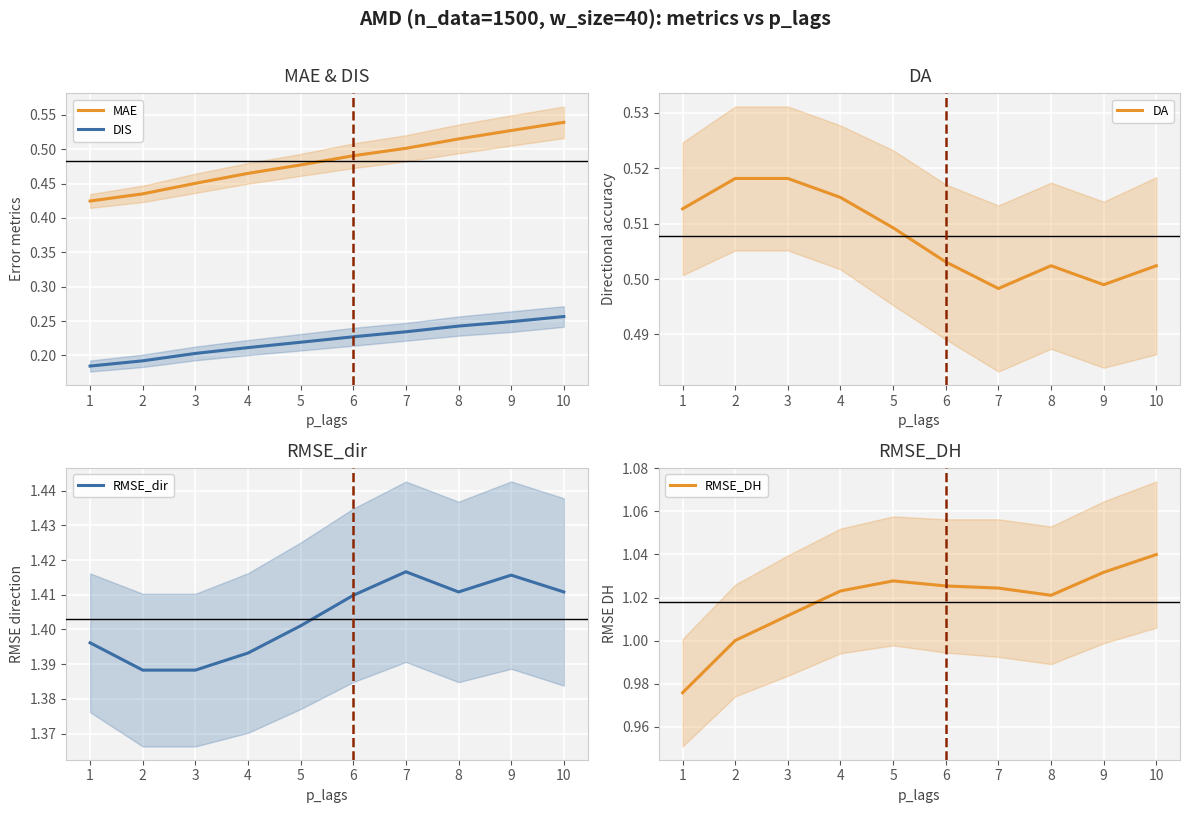

What is the difference between the maximum and minimum values in the MAE series?

0.1